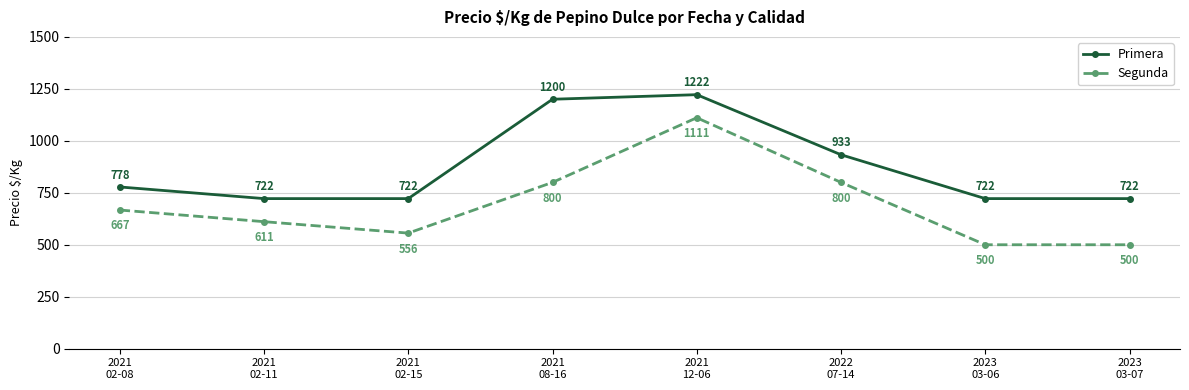

The value of Segunda at 2021
02-08 is 667. True or false?

True